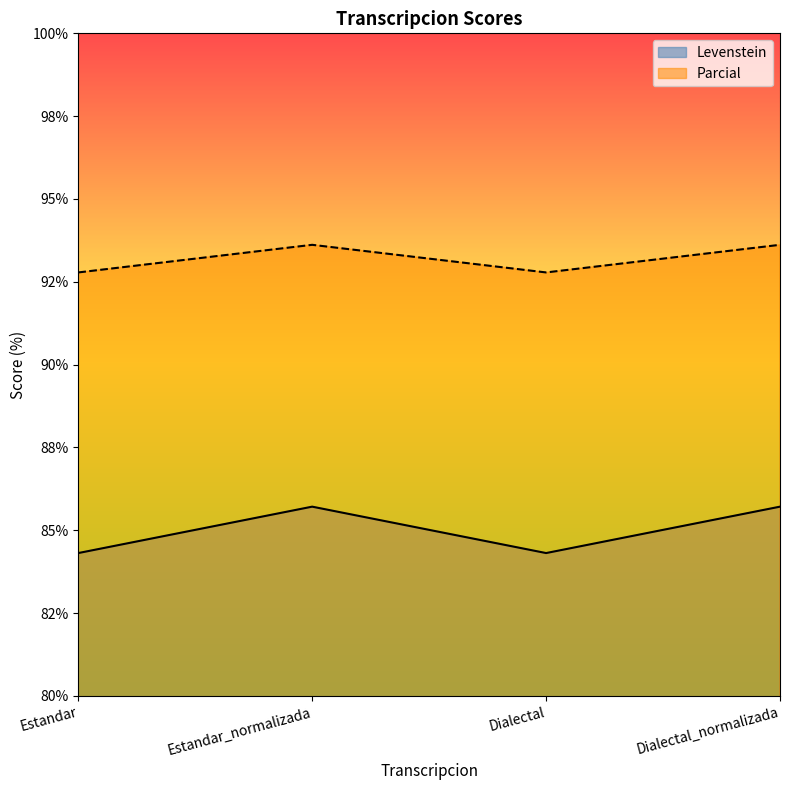

What is the total value across all series at Estandar_normalizada?

179.3